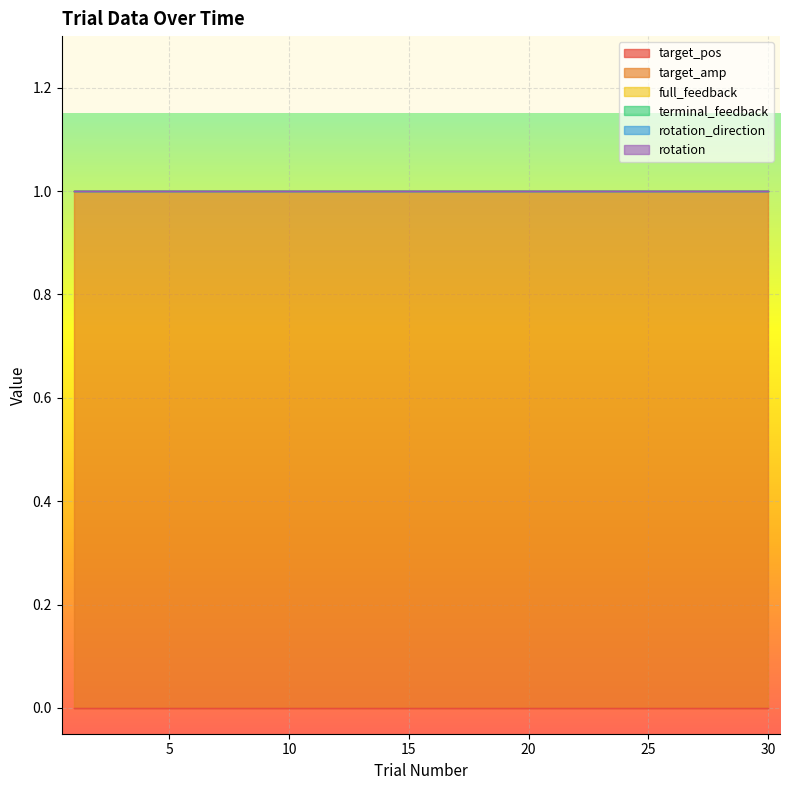

Between 13 and 21, which series saw the biggest shift?

target_pos